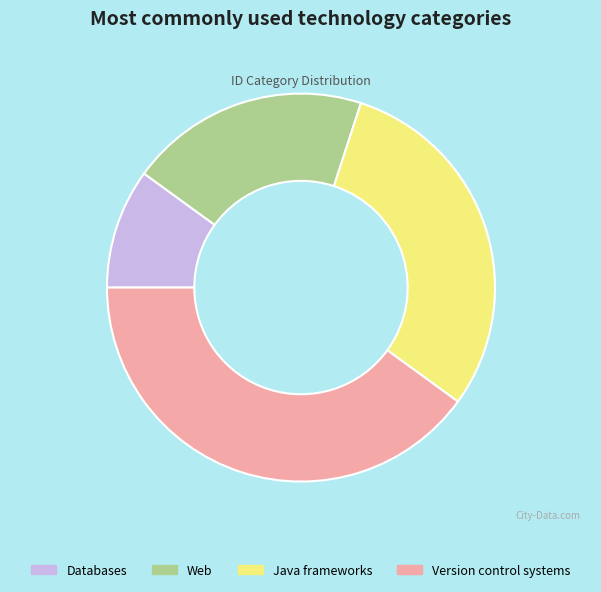

How many segments does this pie chart have?

4